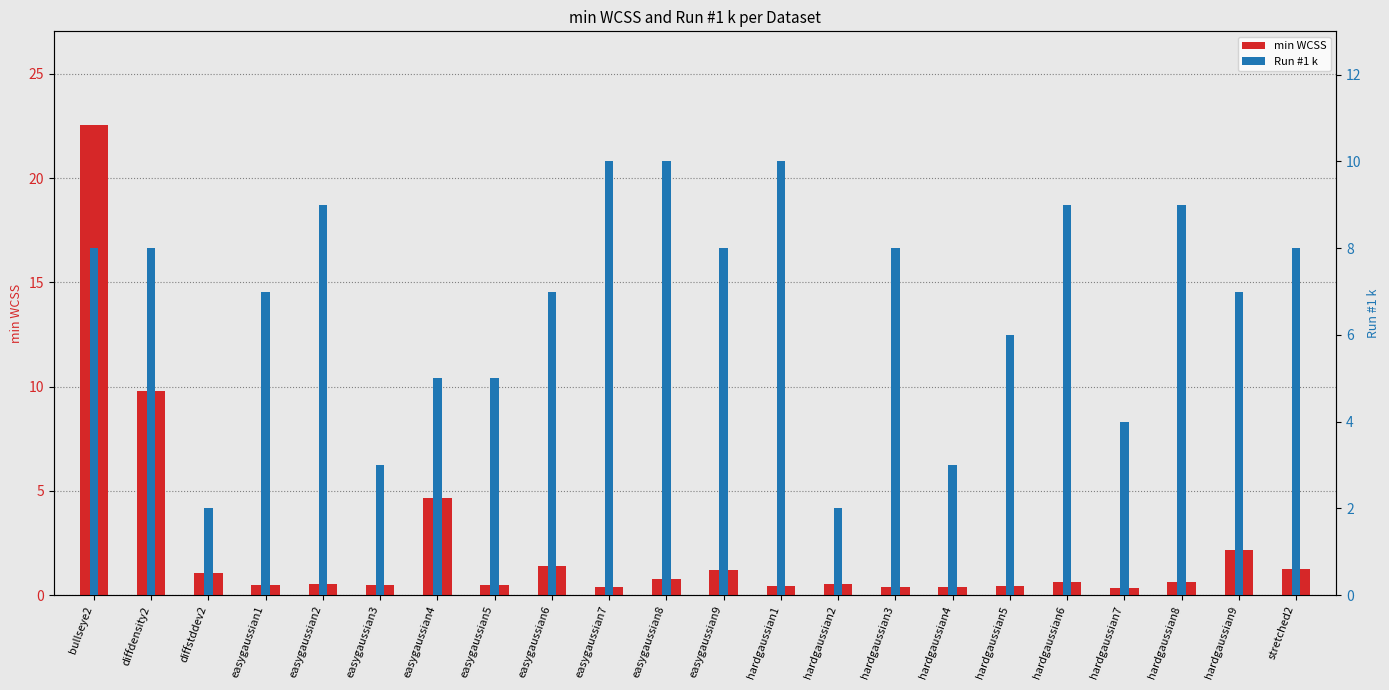

What value does the min WCSS series have at hardgaussian6?

0.6